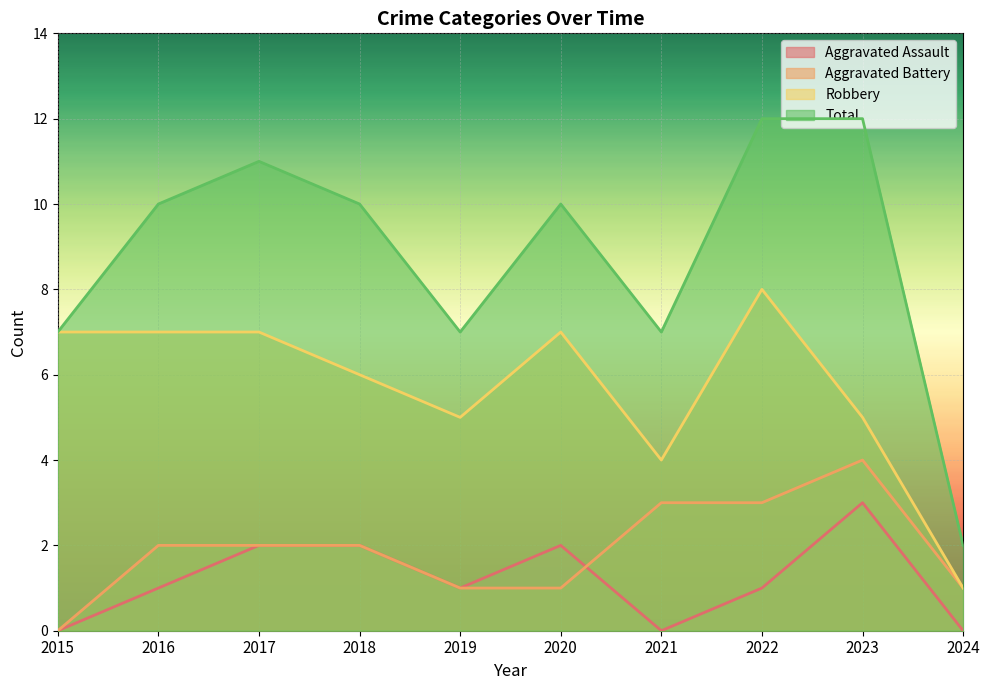

List the series in order of their peak value, highest first.

Total, Robbery, Aggravated Battery, Aggravated Assault